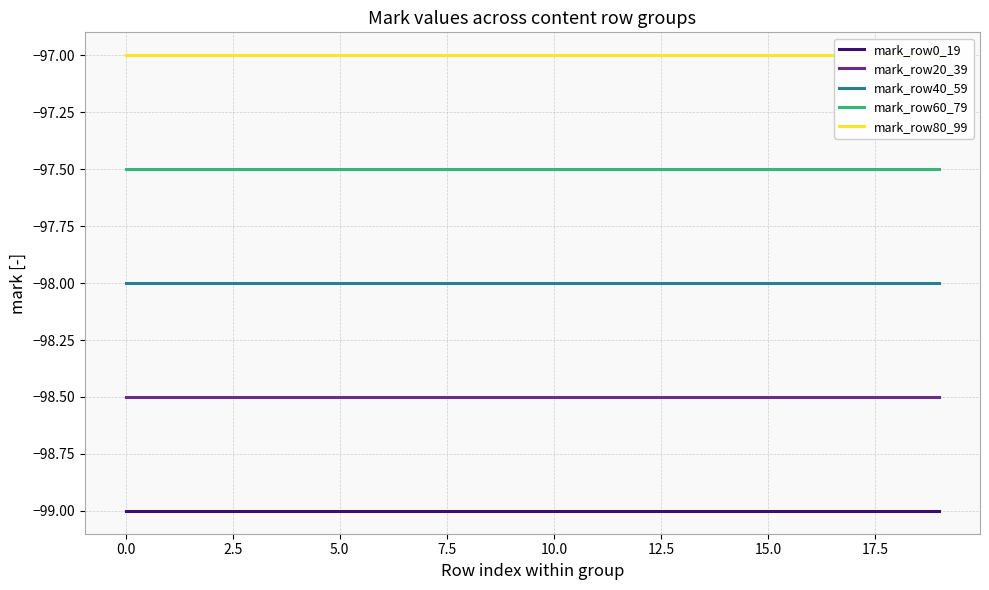

What is the maximum value for mark_row0_19?

-99.0